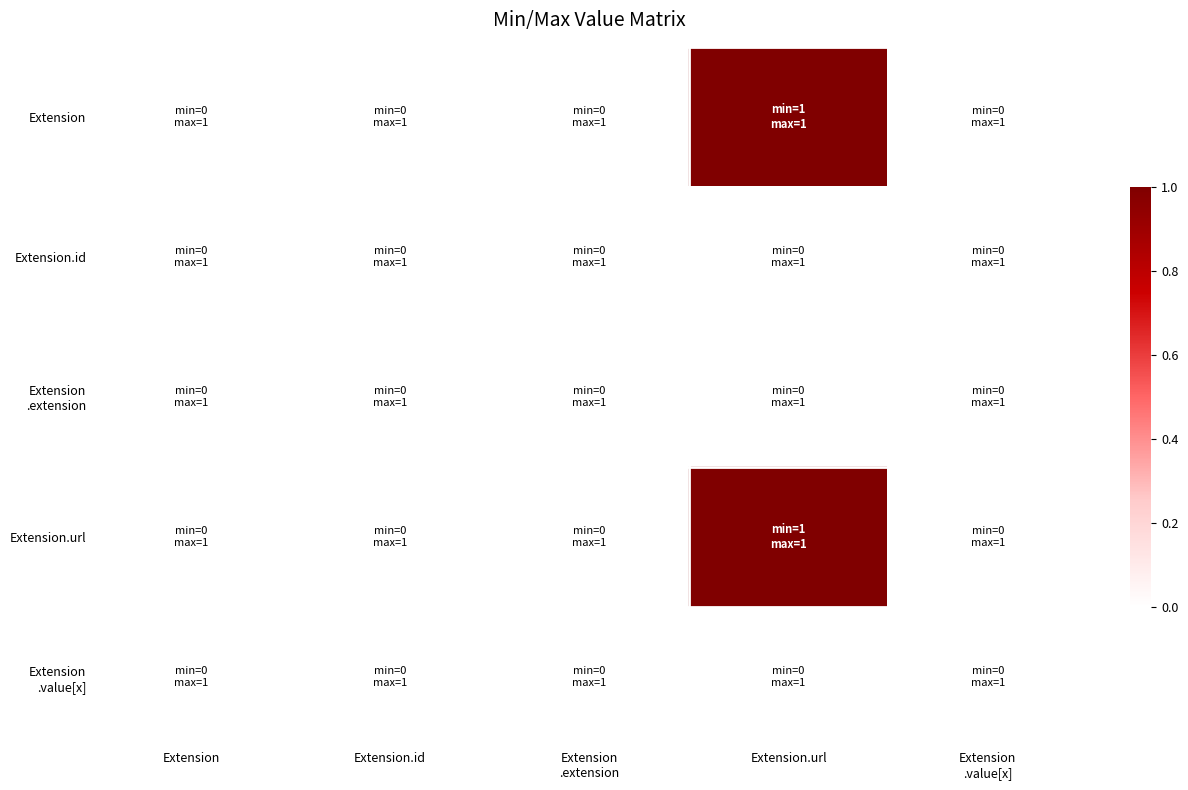

List the series in order of their peak value, lowest first.

Extension.id, Extension .extension, Extension .value[x], Extension, Extension.url